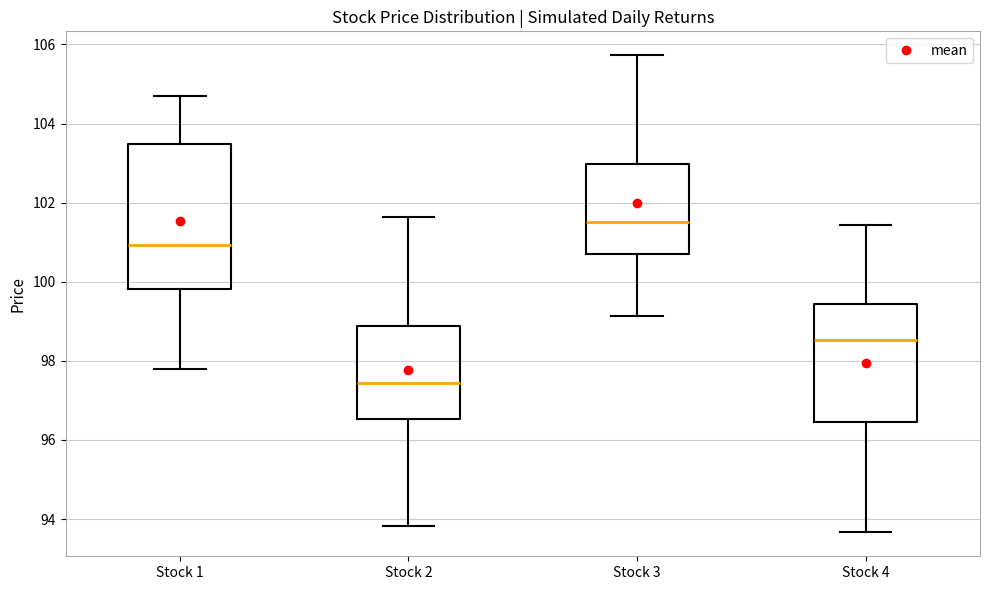

Which box is the tallest, from its lower edge to its upper edge?

Stock 1